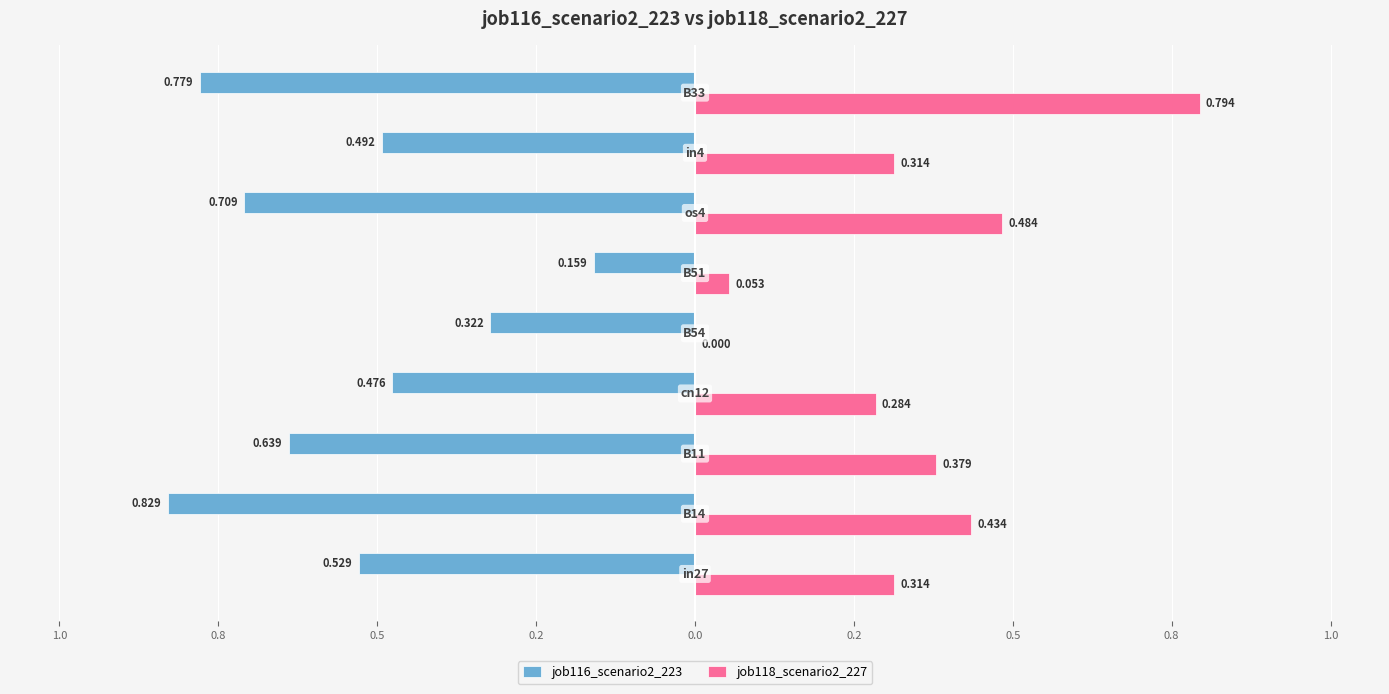

What is the maximum value shown in the chart?

0.8